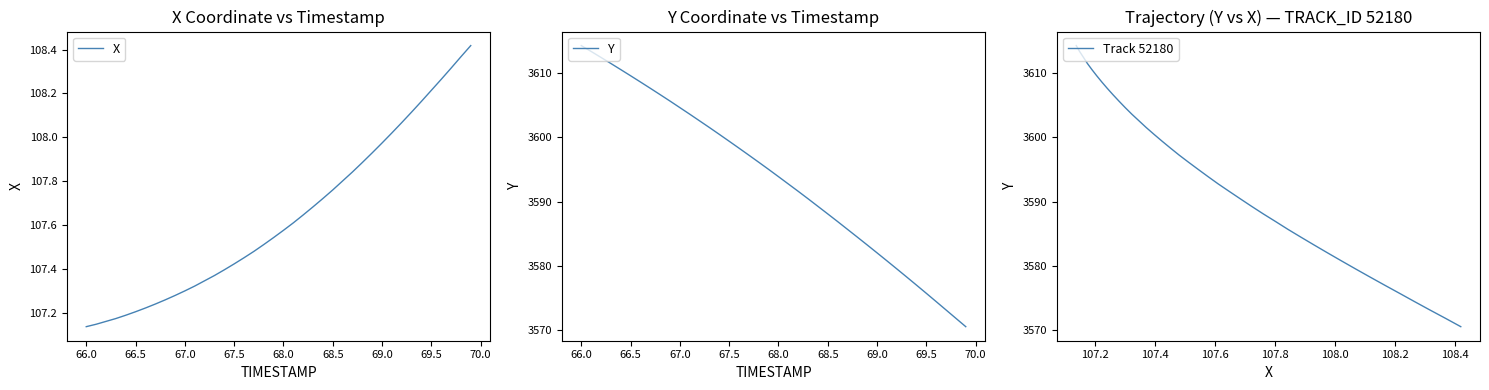

Reading left to right, what are all the values shown in this chart?

X: 107.1	107.1	107.2	107.2	107.2	107.2	107.2	107.2	107.3	107.3	107.3	107.3	107.3	107.4	107.4	107.4	107.5	107.5	107.5	107.5	107.6	107.6	107.6	107.7	107.7	107.8	107.8	107.8	107.9	107.9	108.0	108.0	108.1	108.1	108.2	108.2	108.3	108.3	108.4	108.4
Y: 3614.3	3613.4	3612.4	3611.5	3610.6	3609.6	3608.6	3607.6	3606.7	3605.7	3604.6	3603.6	3602.6	3601.5	3600.5	3599.4	3598.3	3597.2	3596.1	3595.0	3593.9	3592.8	3591.6	3590.4	3589.3	3588.1	3586.9	3585.7	3584.5	3583.3	3582.0	3580.8	3579.5	3578.3	3577.0	3575.7	3574.4	3573.1	3571.8	3570.5
Track 52180: 3614.3	3613.4	3612.4	3611.5	3610.6	3609.6	3608.6	3607.6	3606.7	3605.7	3604.6	3603.6	3602.6	3601.5	3600.5	3599.4	3598.3	3597.2	3596.1	3595.0	3593.9	3592.8	3591.6	3590.4	3589.3	3588.1	3586.9	3585.7	3584.5	3583.3	3582.0	3580.8	3579.5	3578.3	3577.0	3575.7	3574.4	3573.1	3571.8	3570.5